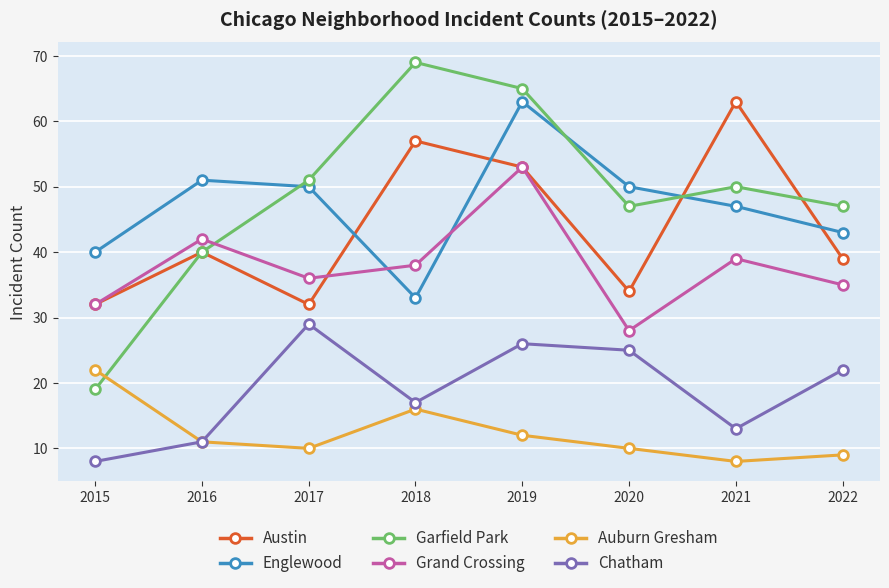

What are all the series names shown in the legend?

Austin, Englewood, Garfield Park, Grand Crossing, Auburn Gresham, Chatham